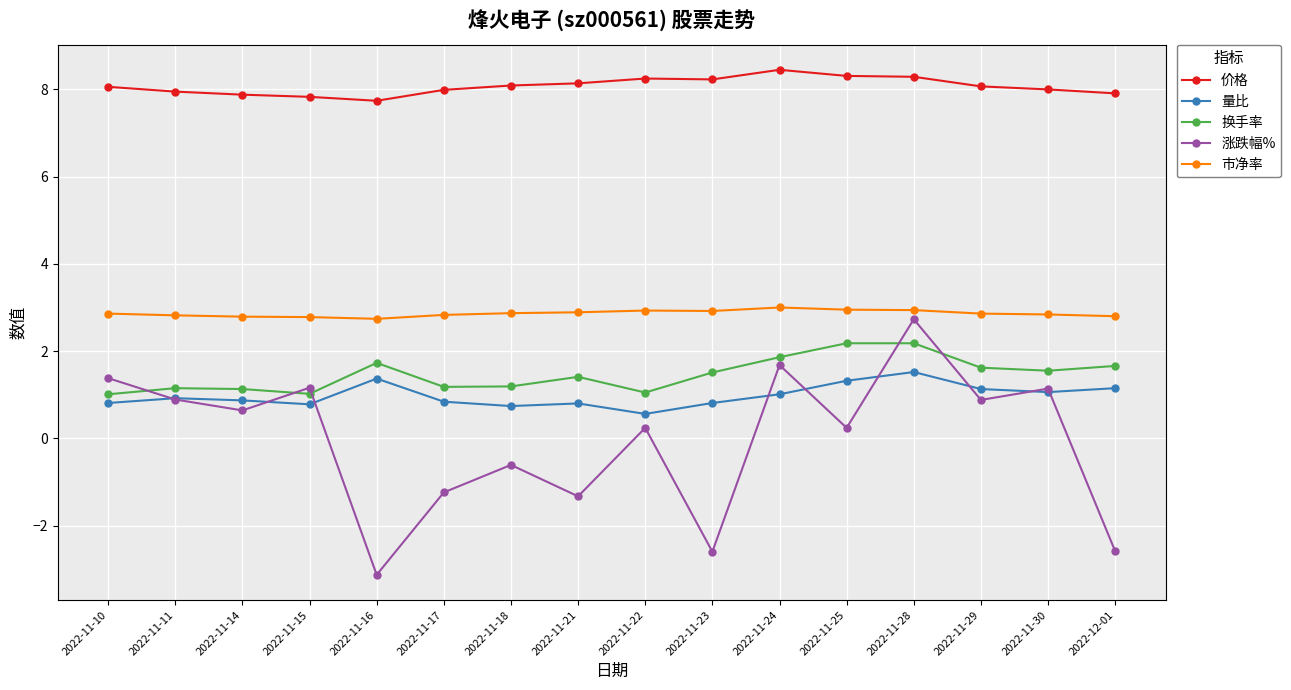

What is the label of the 1st point from the left?

2022-11-10